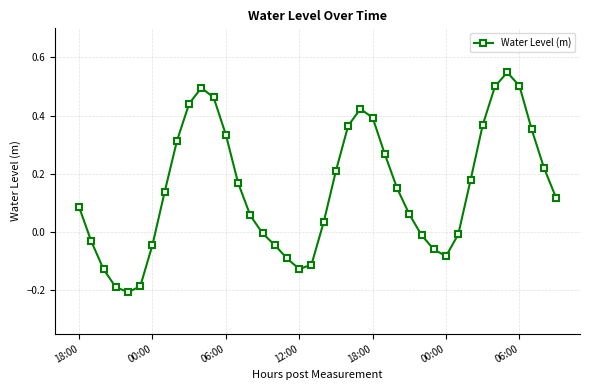

What is the sum of all values?

5.8